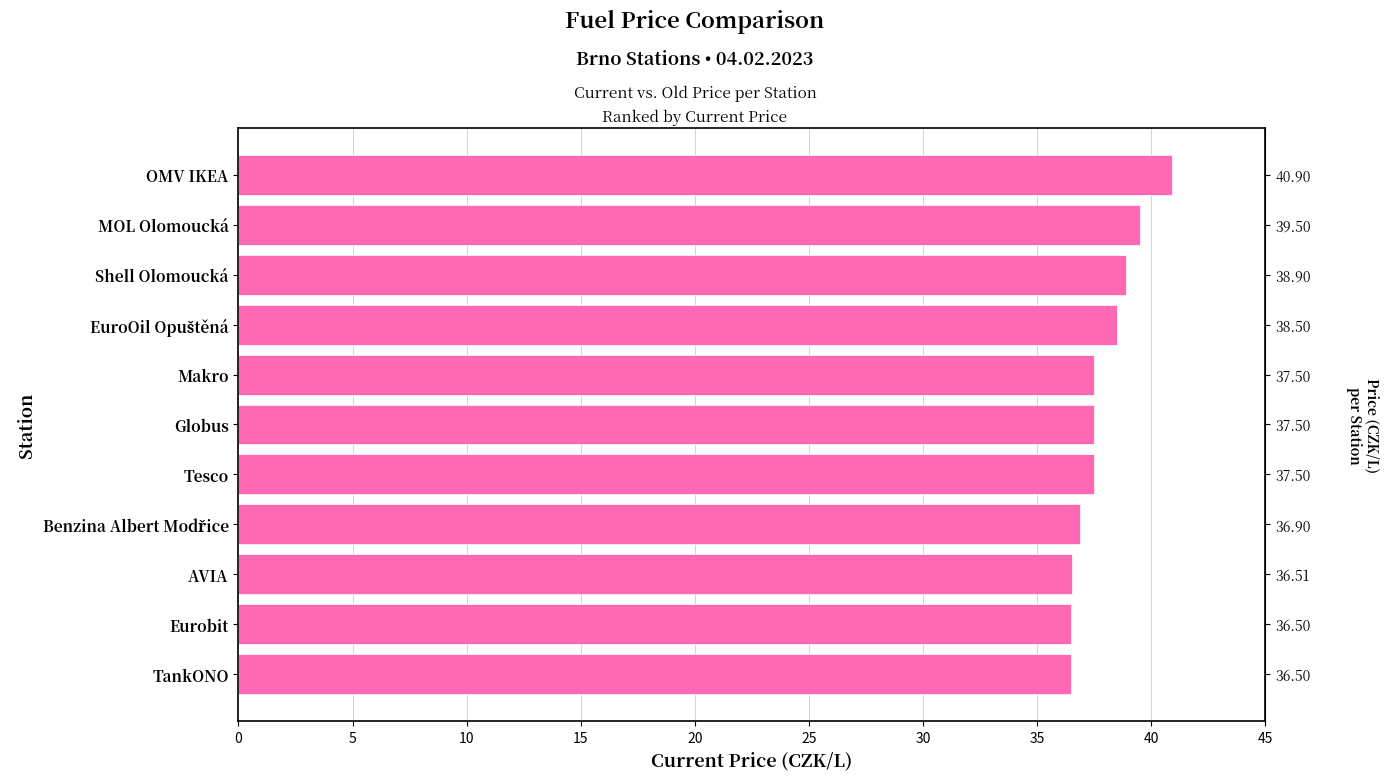

Count the values in the range 36 to 38.

7